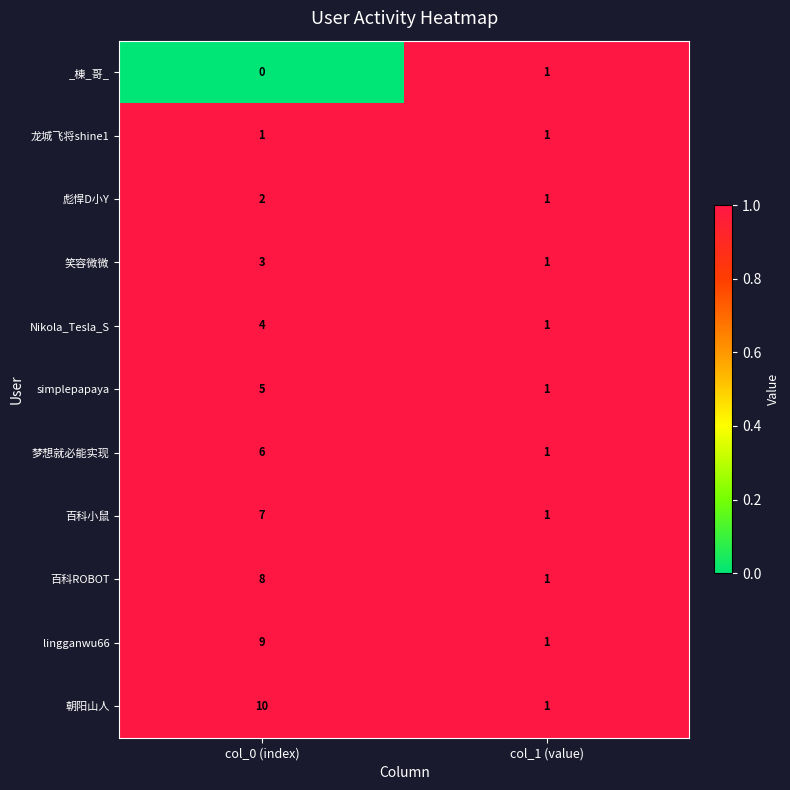

What is the sum of all Nikola_Tesla_S values?

5